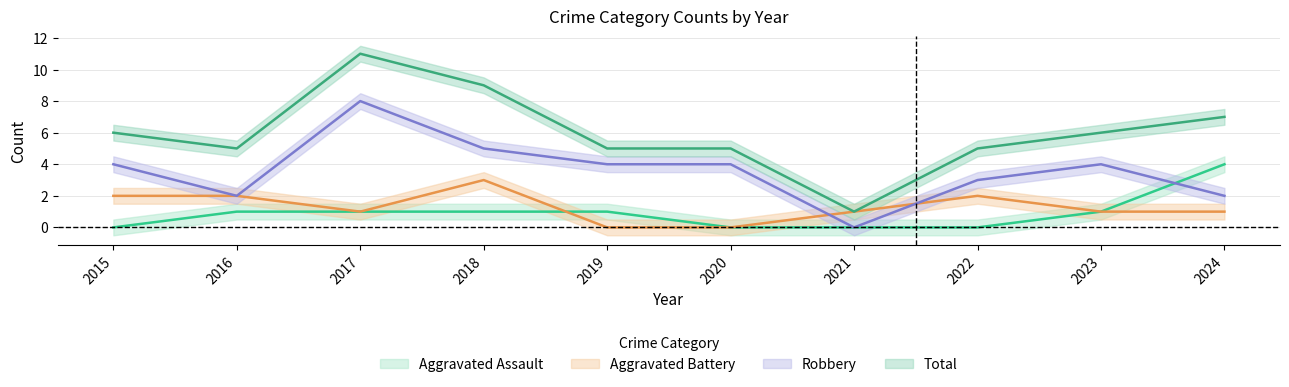

Which series has the widest spread of values?

Total